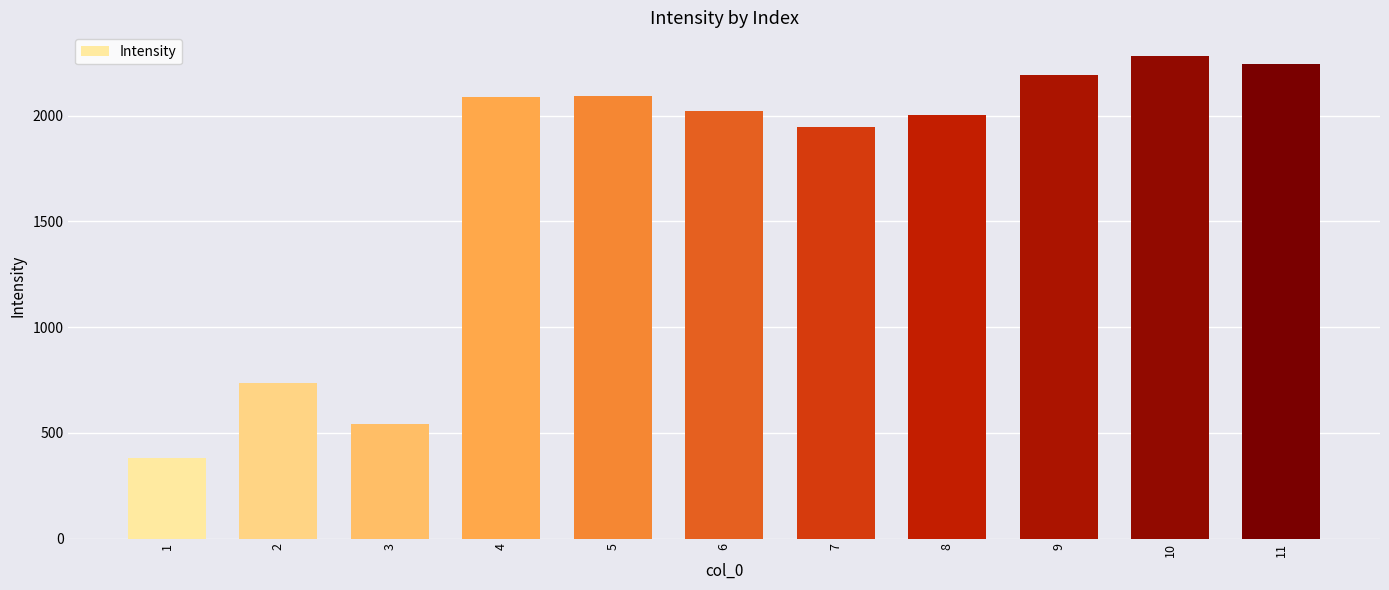

The chart shows a value of 542.4 at 3. True or false?

True